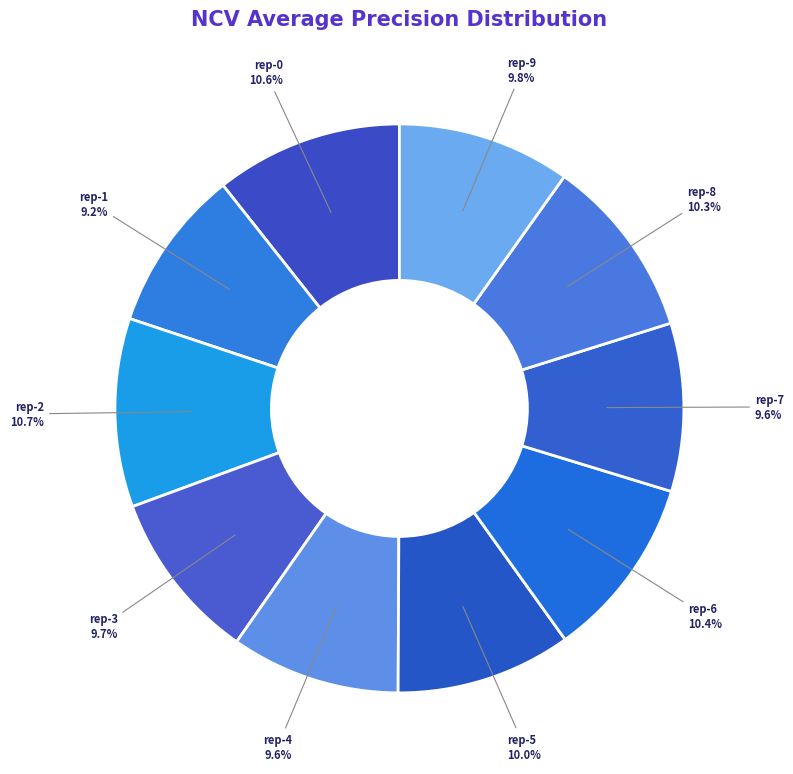

Is there any slice that represents more than half of the pie?

No